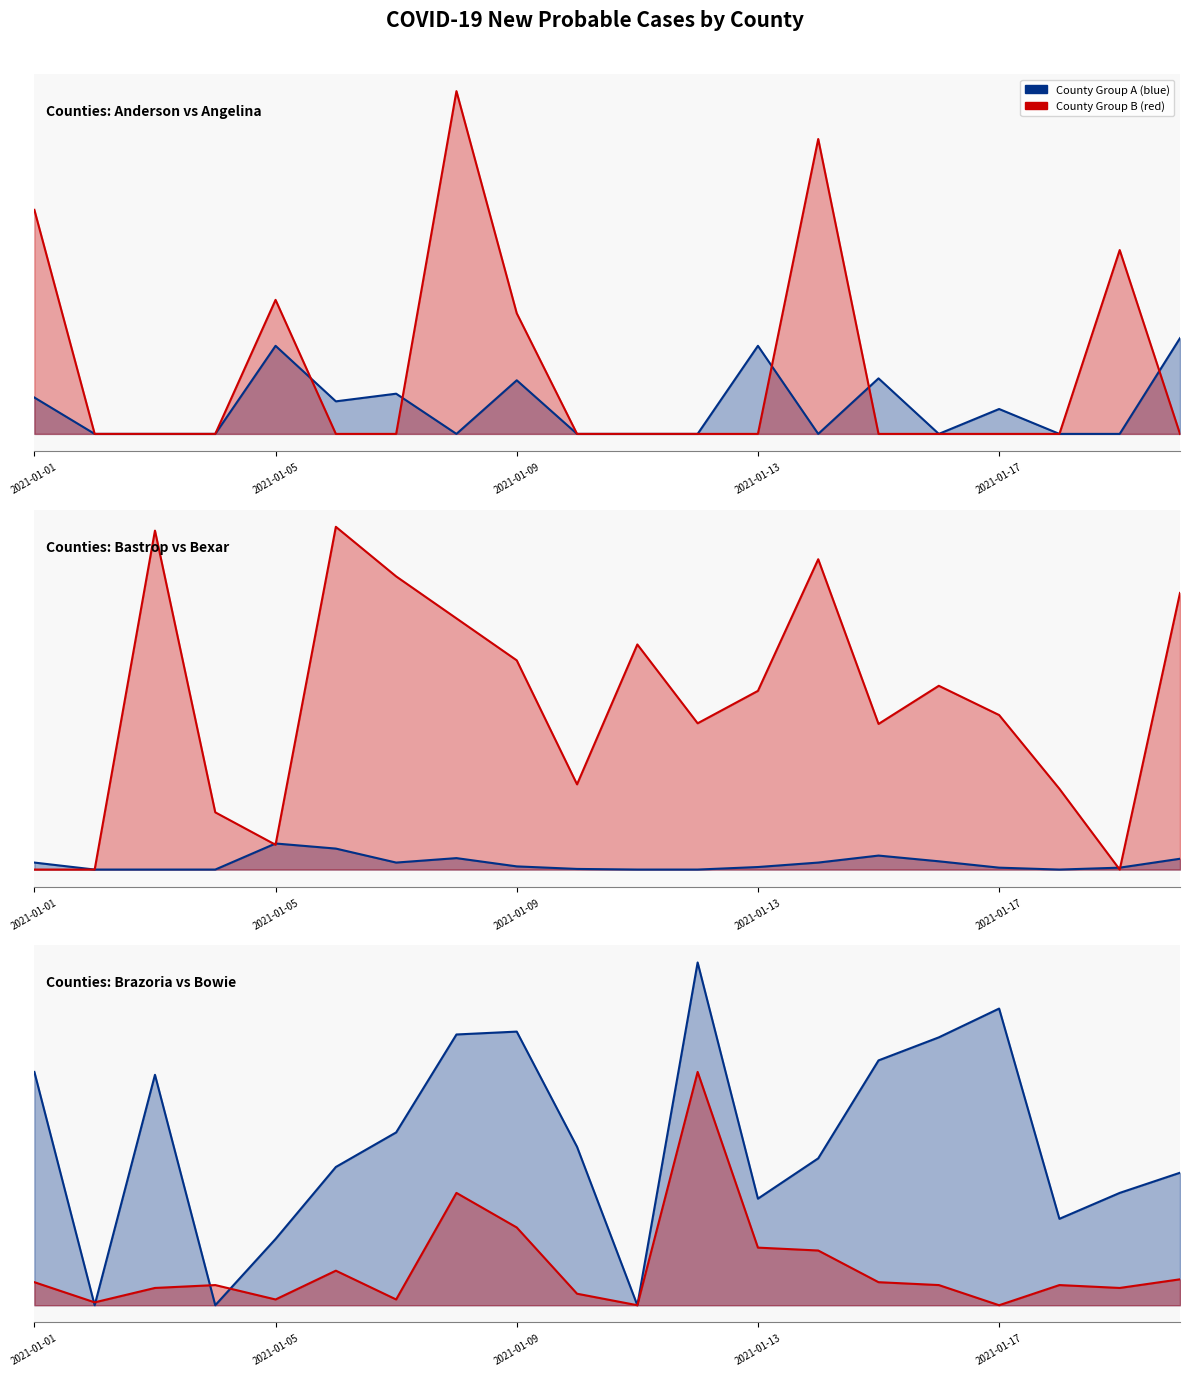

How many positive values does the Bexar series have?

17